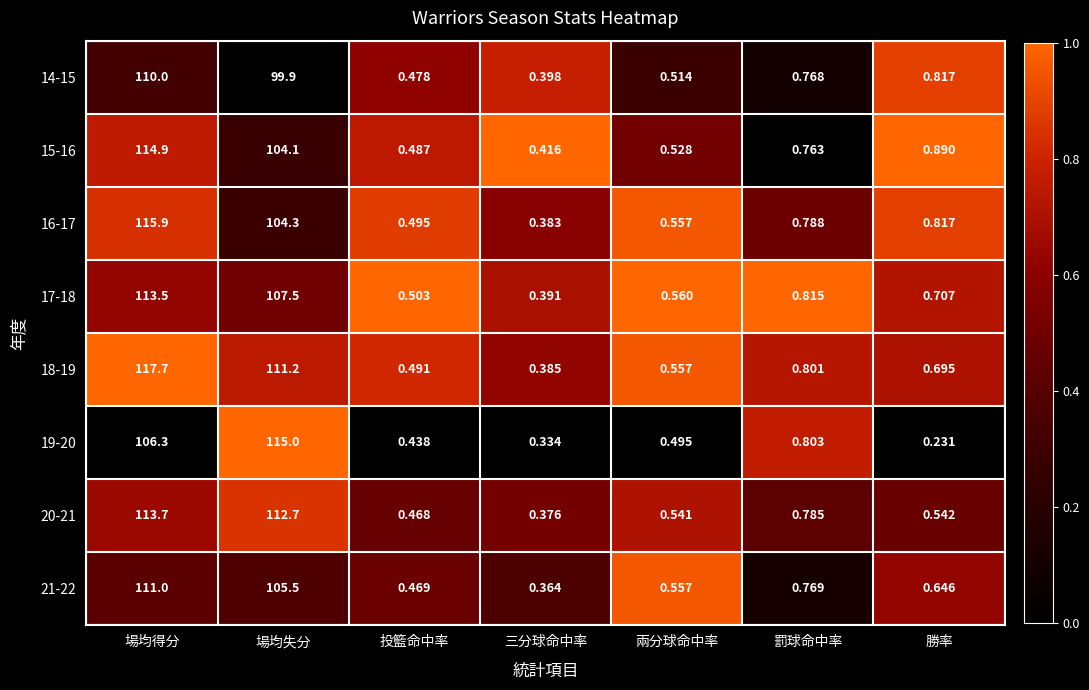

Which label corresponds to the smallest value in the chart?

勝率